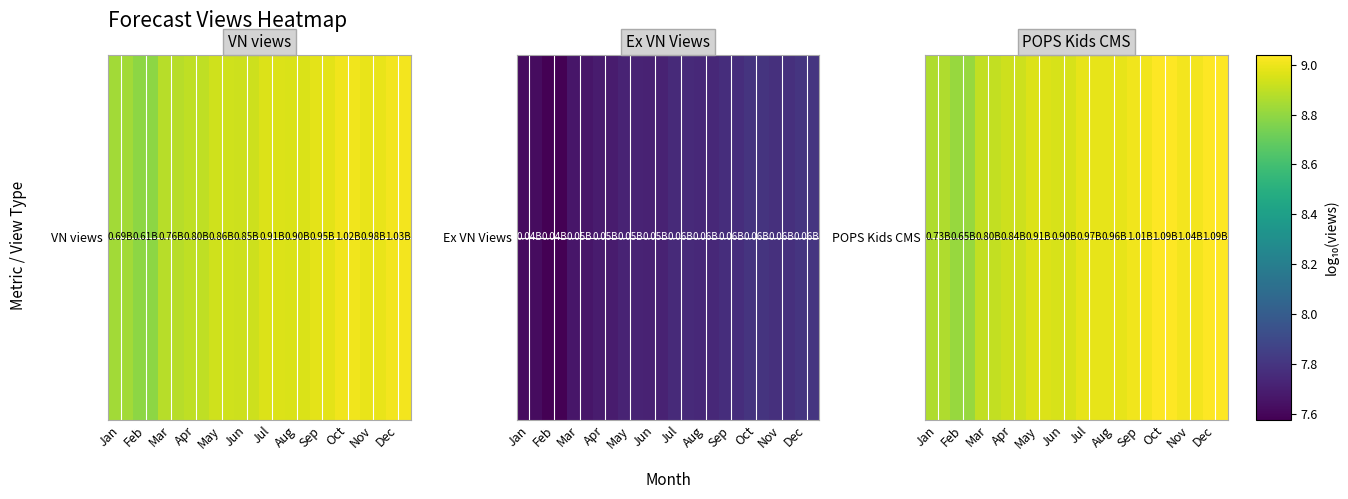

What is the sum of all values?

107.5